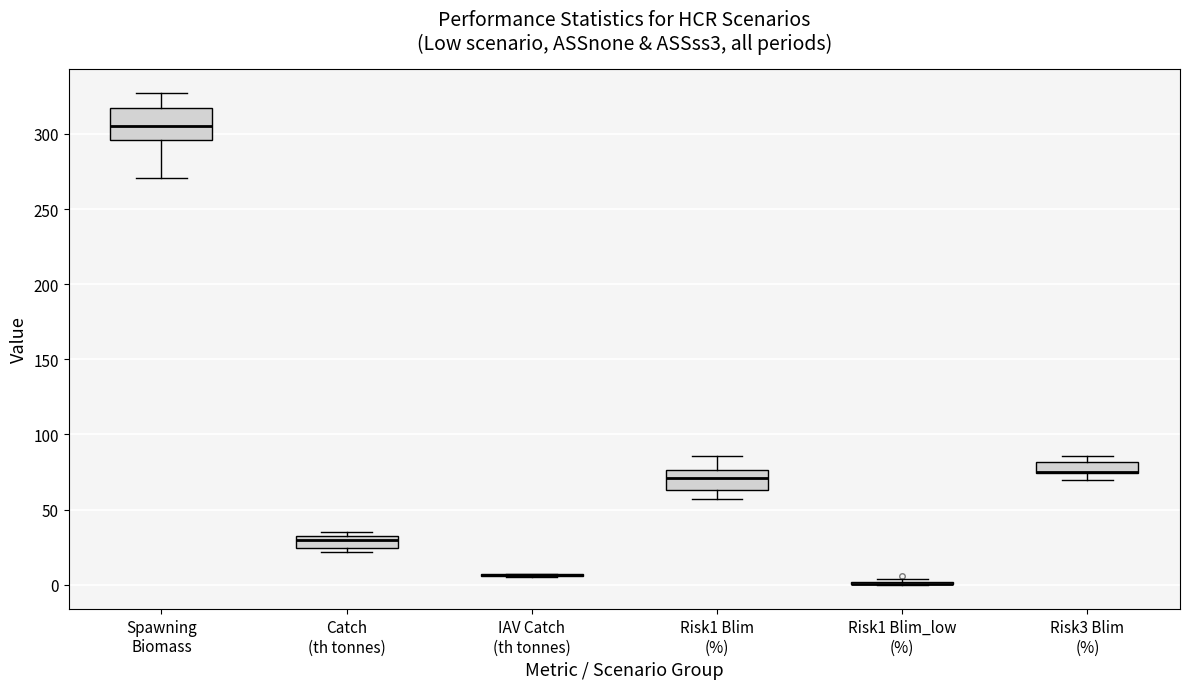

Where is the lower edge of the box for Spawning Biomass on the y-axis? The values are not printed on the chart, so give them approximately, as read against the axis.

295